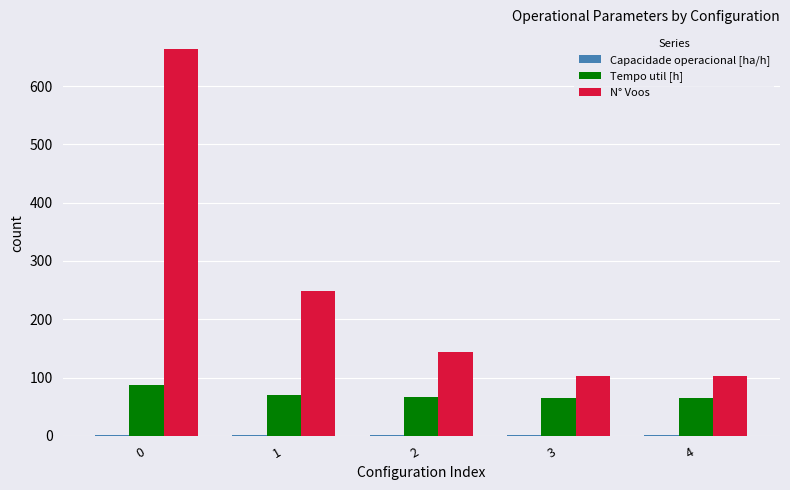

Which series has the largest total across all categories?

N° Voos